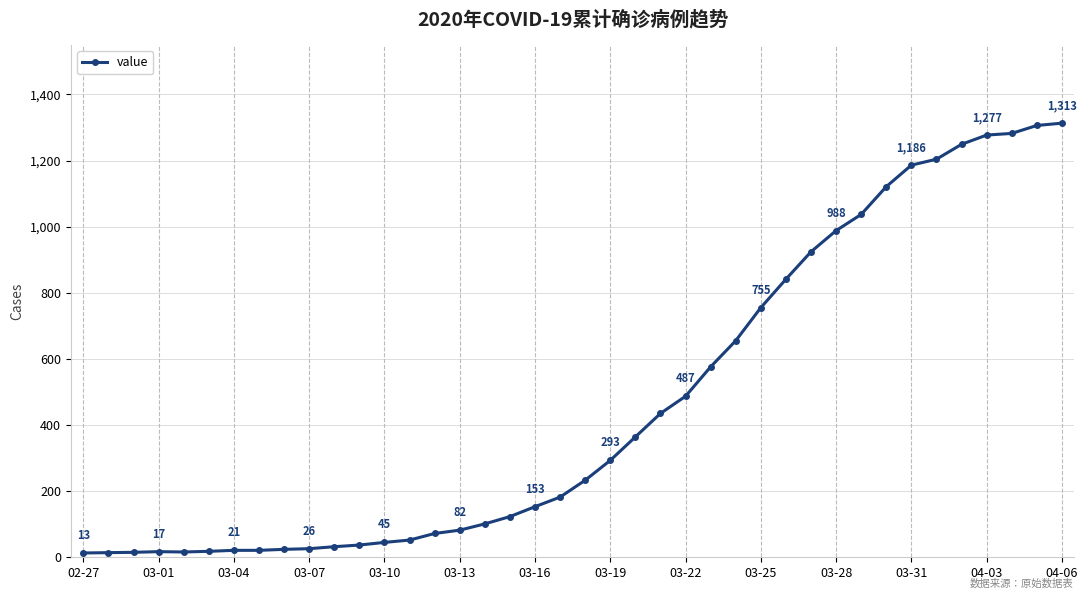

What is the average value?

465